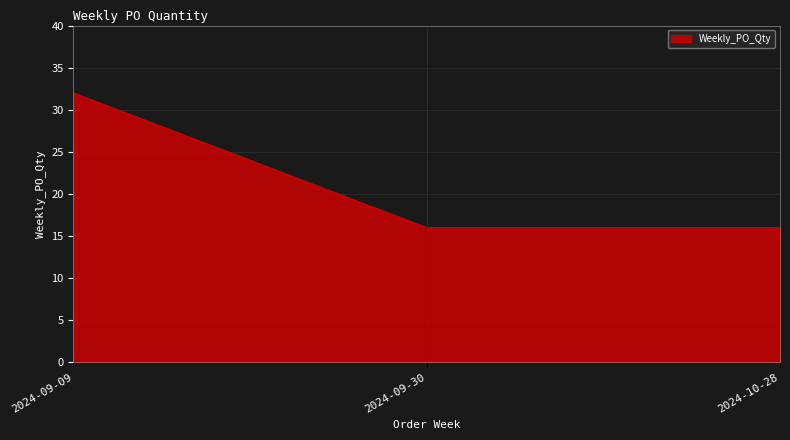

The chart shows a value of 16 at 2024-09-30. True or false?

True